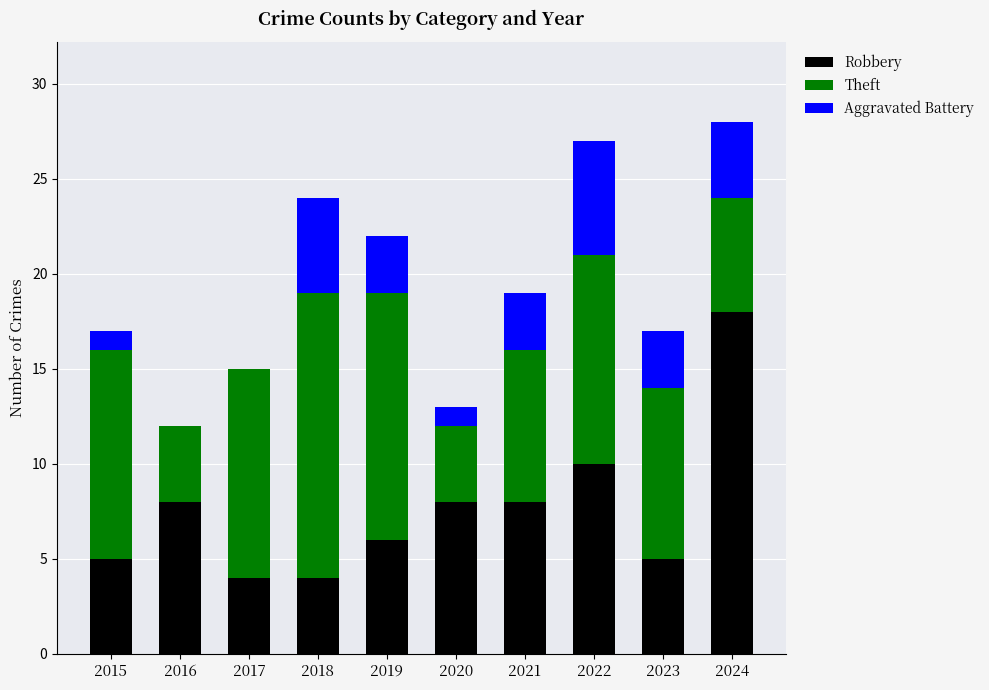

What is the total value across all series at 2016?

12